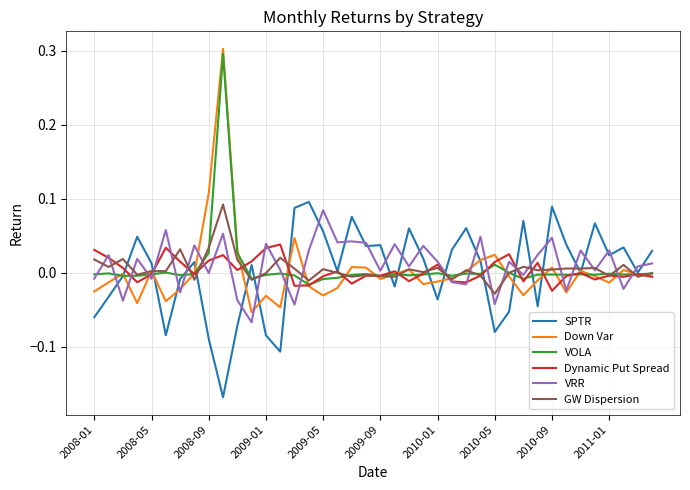

Does the chart have visible grid lines?

Yes